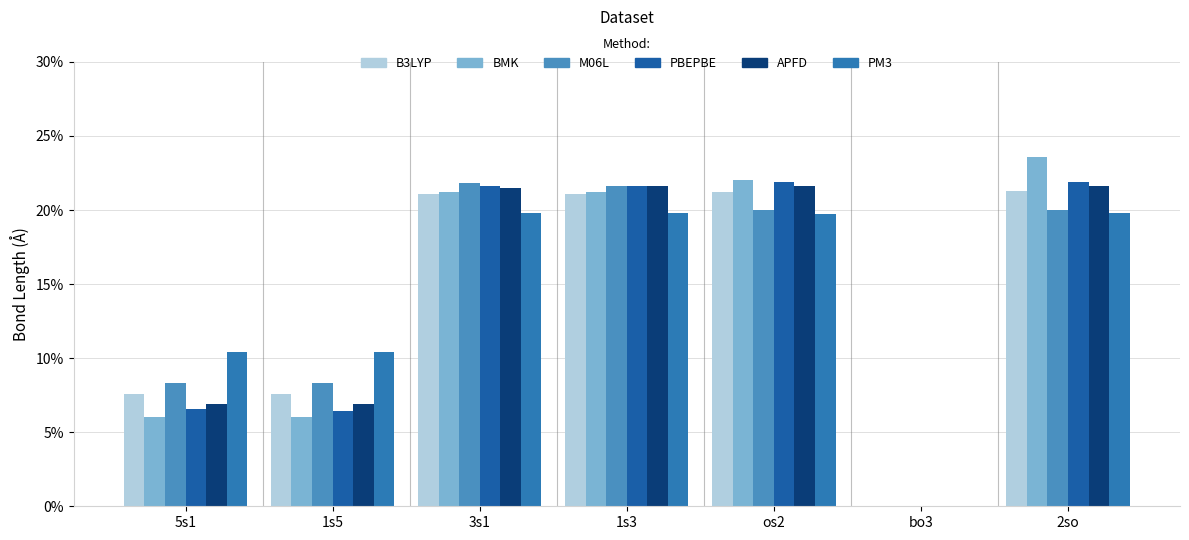

Which series has the largest total across all categories?

APFD